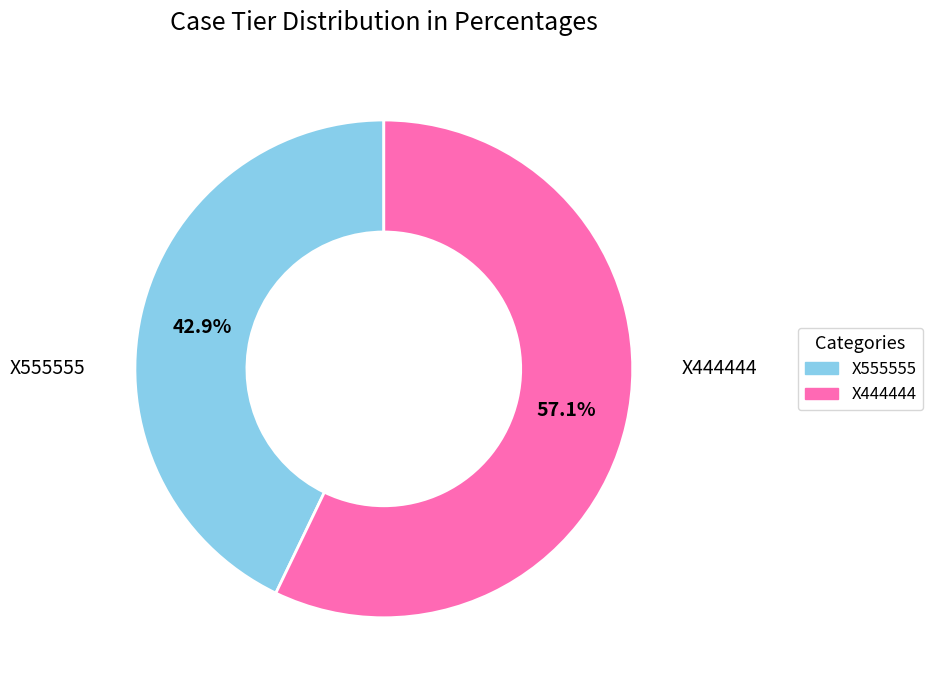

Rank the categories by value from highest to lowest.

X444444, X555555